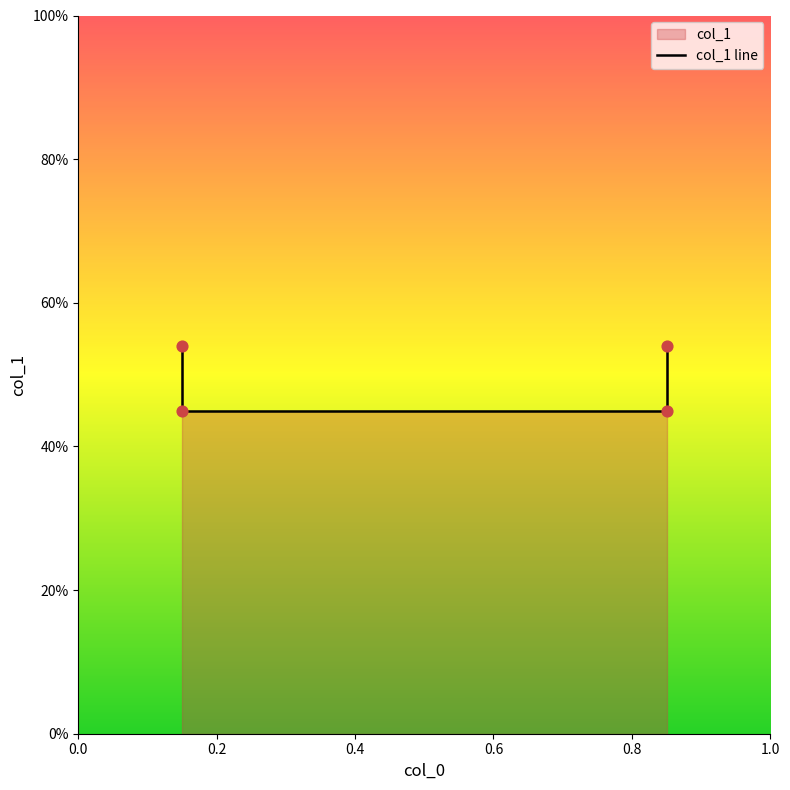

Which has a higher value, 0.4 or 0.6?

0.6